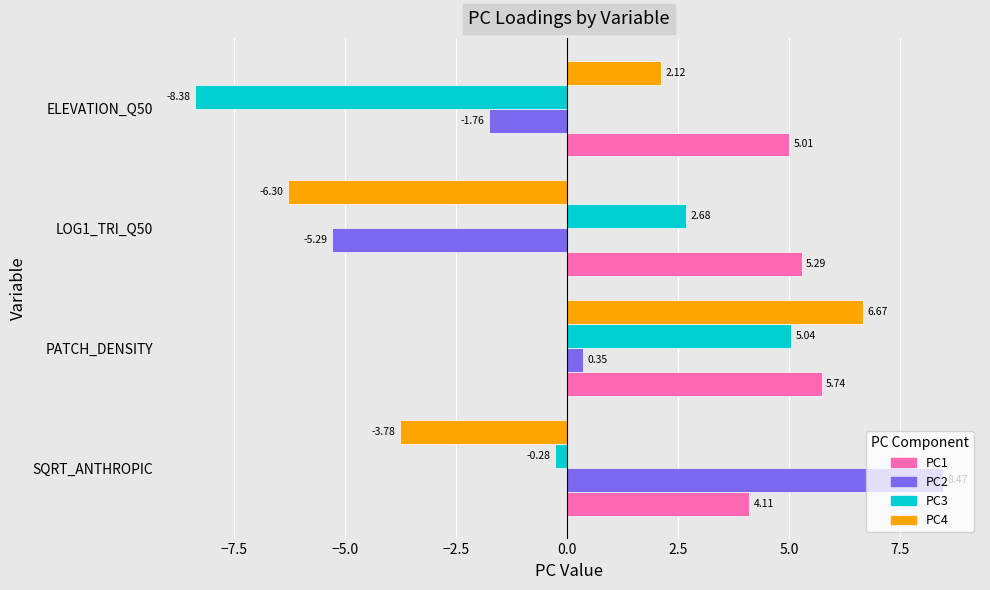

Which category has the lowest value in the PC4 series?

LOG1_TRI_Q50